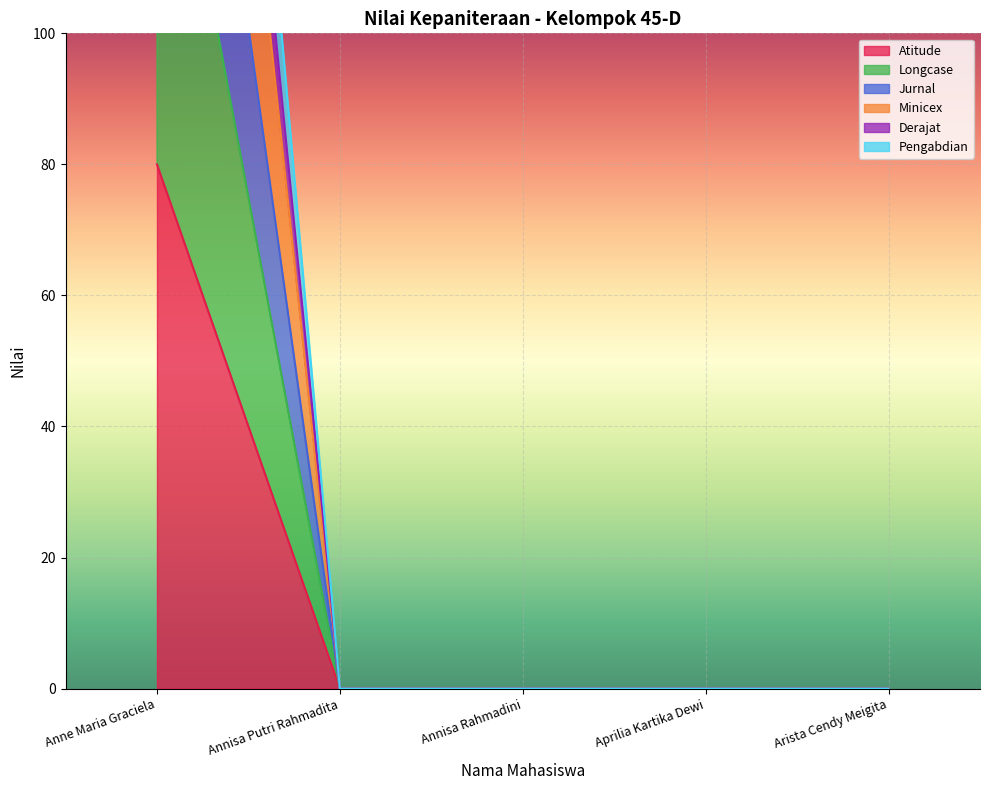

Which series has the widest spread of values?

Pengabdian